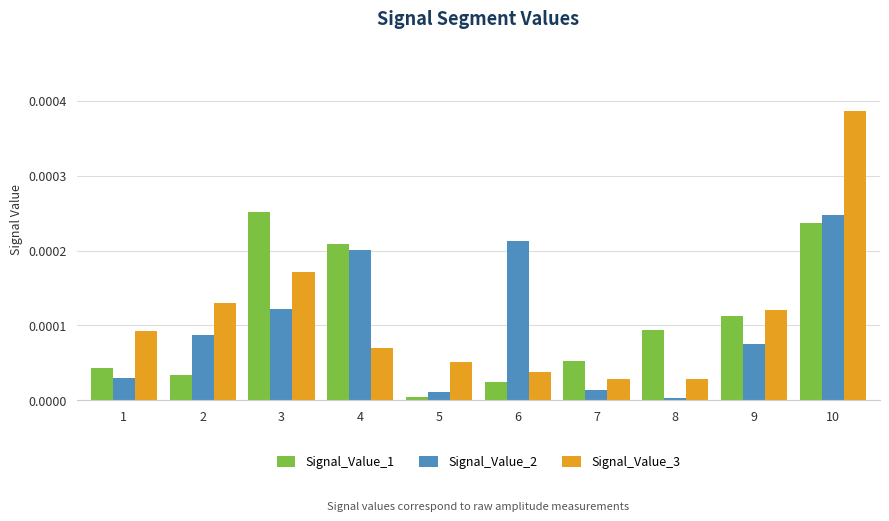

True or false: Signal_Value_1 has a value of 0.0 at 8.

True